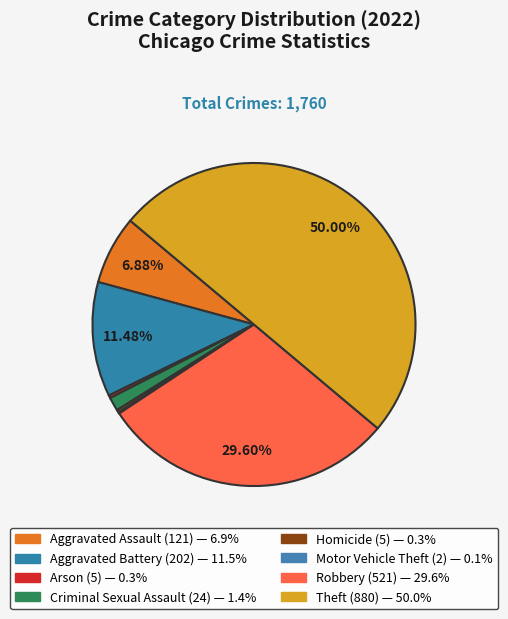

How many segments does this pie chart have?

8